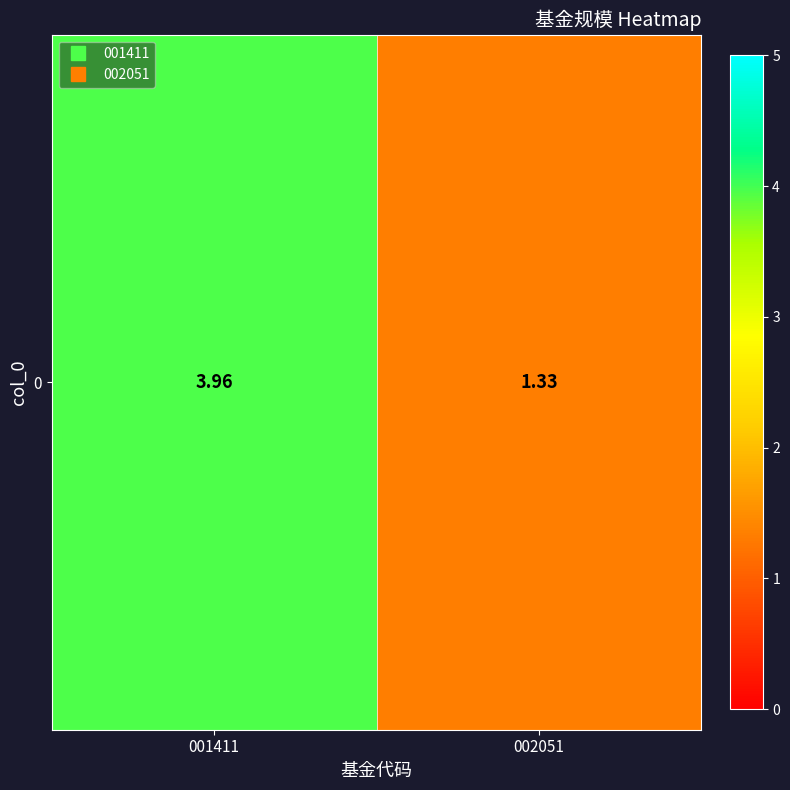

Between 001411 and 002051, which is larger?

001411